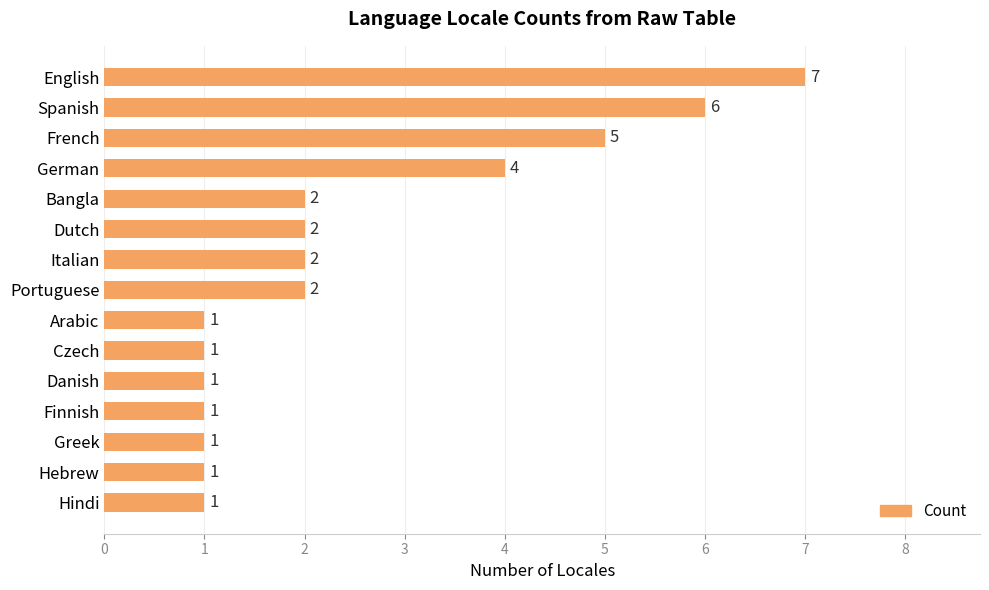

Which has a higher value, English or Hebrew?

English